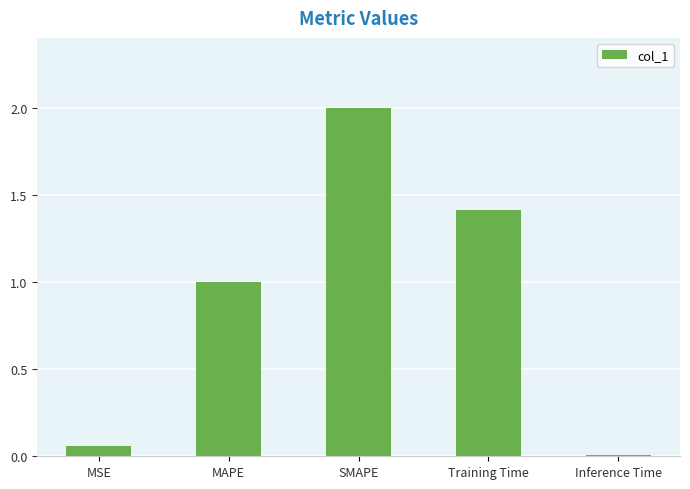

Which has a higher value, Inference Time or MSE?

MSE